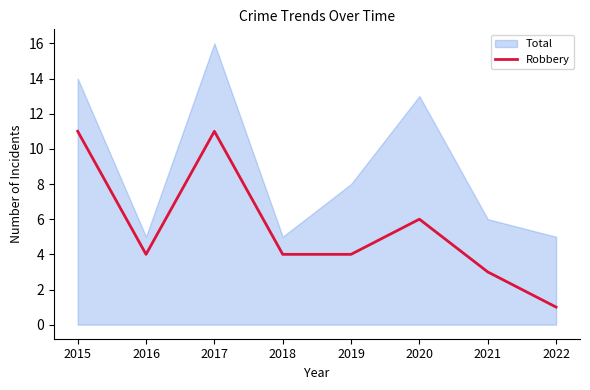

List the labels in order of value, largest first.

2015, 2017, 2020, 2016, 2018, 2019, 2021, 2022